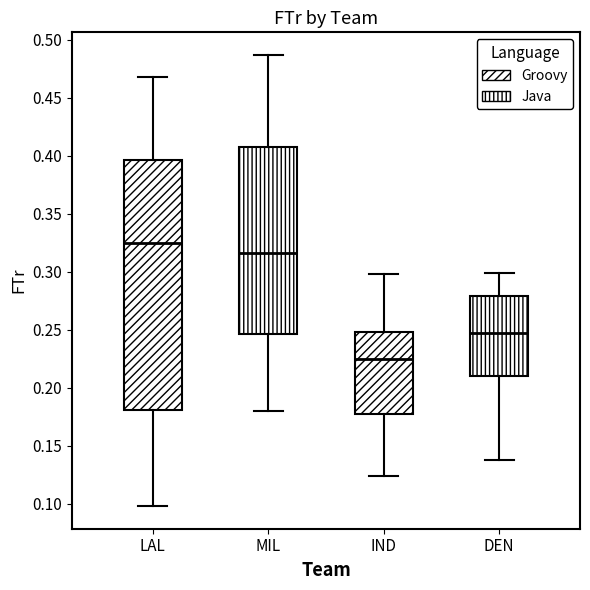

Comparing the boxes themselves (not the whiskers), which one is the tallest?

LAL